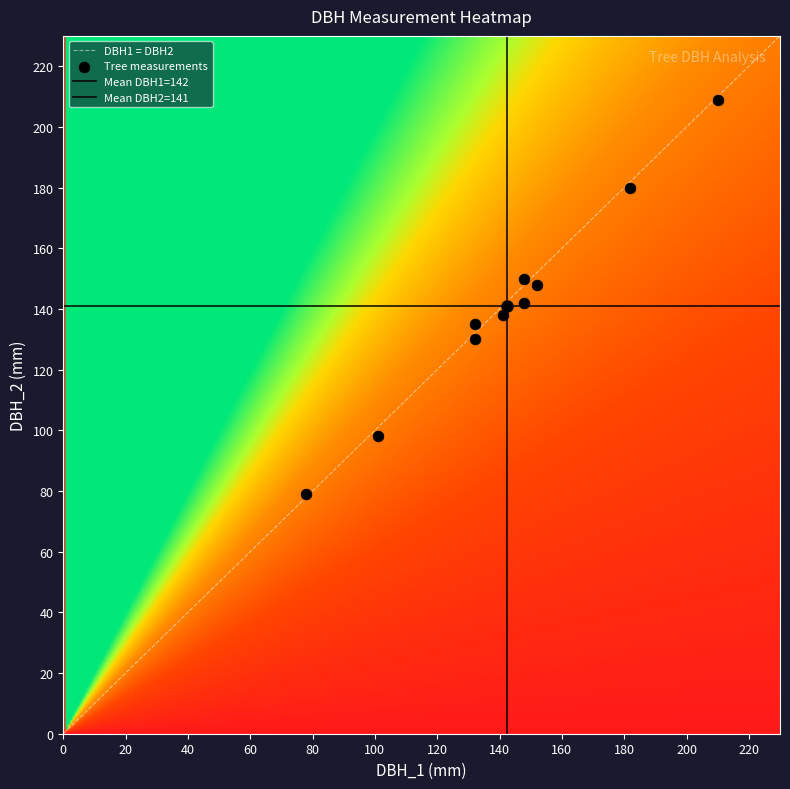

Count the number of points in this scatter plot.

10